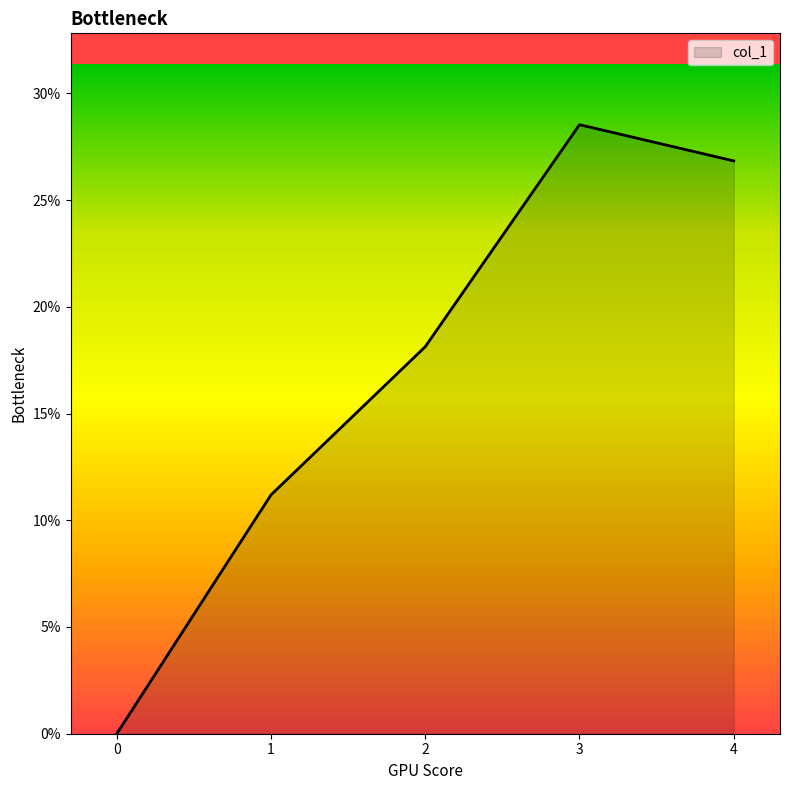

Does the chart display data point markers on the line(s)?

No